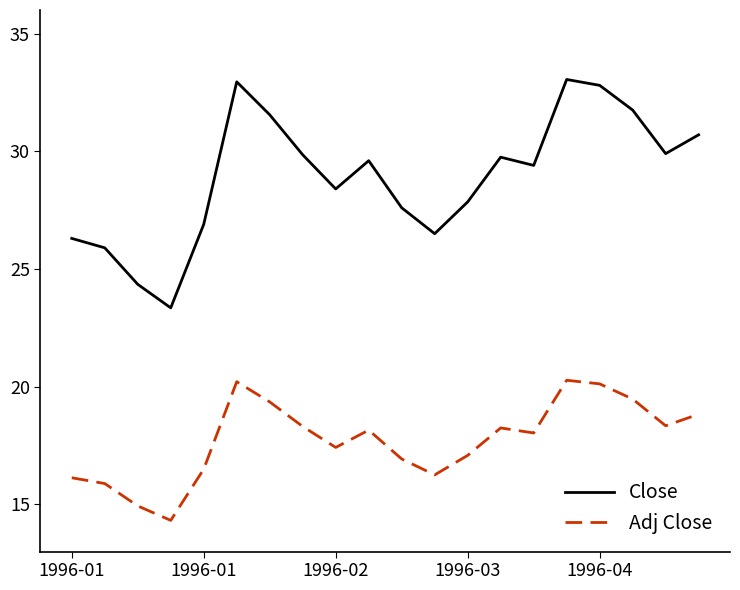

Which series has the largest range (max minus min)?

Close